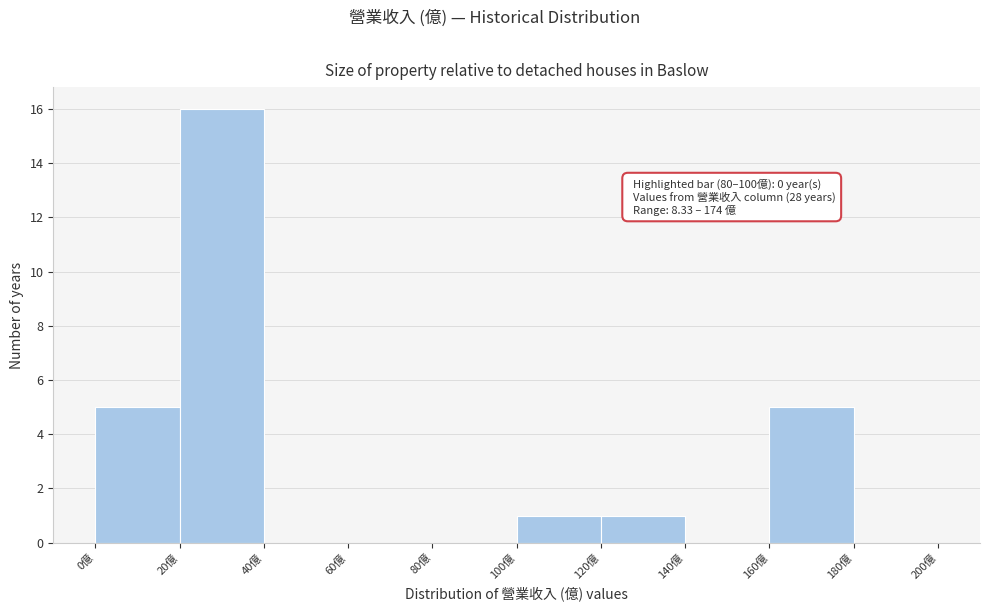

Over which range of the x-axis is the bar tallest?

20 to 40